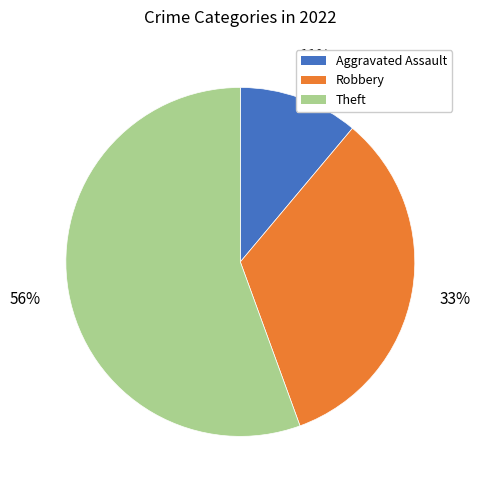

Does any single category account for the majority?

Yes